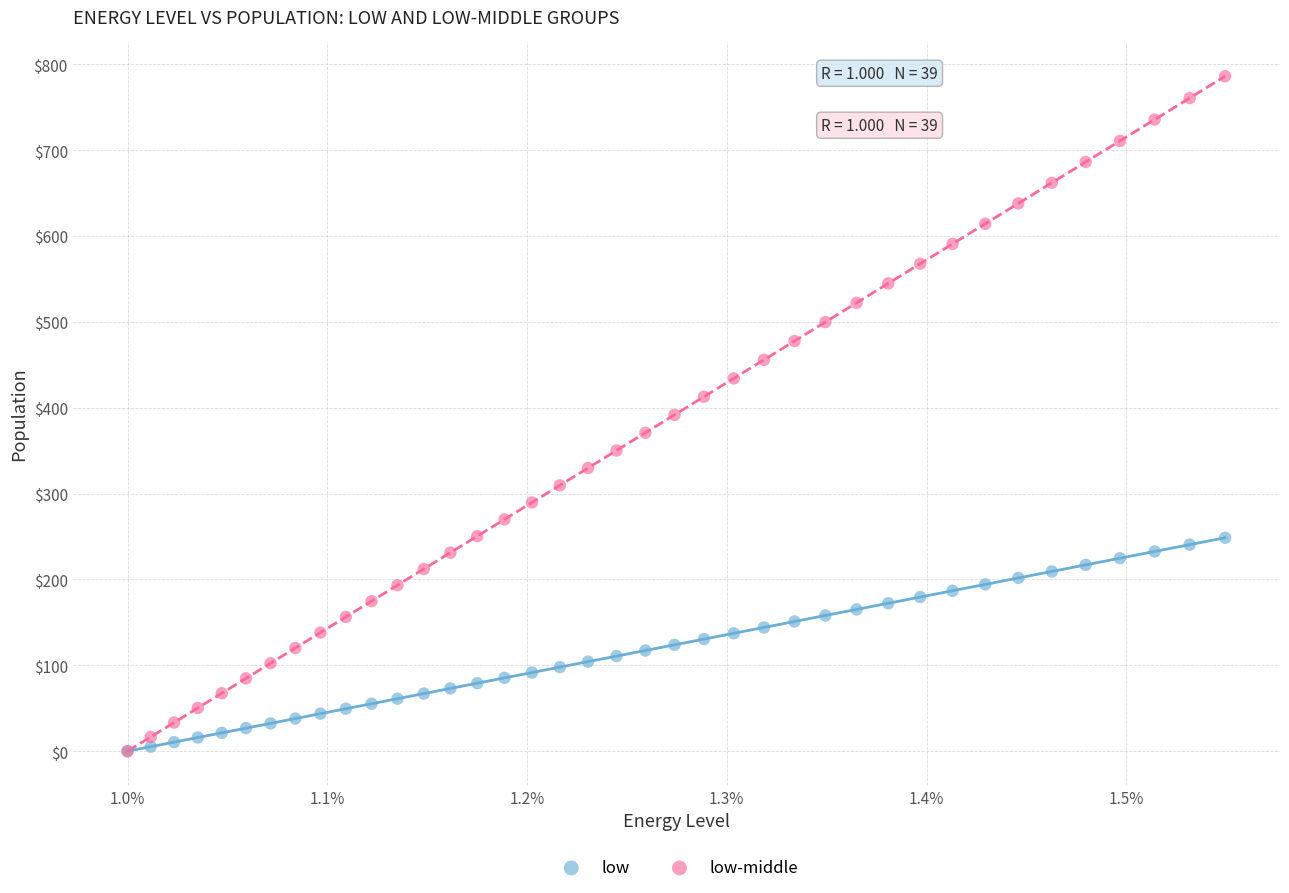

What are all the series names shown in the legend?

low, low-middle